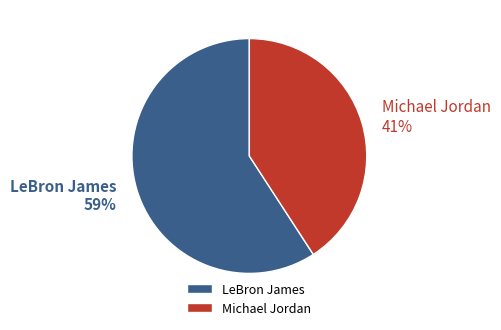

Is the sum of LeBron James and Michael Jordan greater than half?

Yes